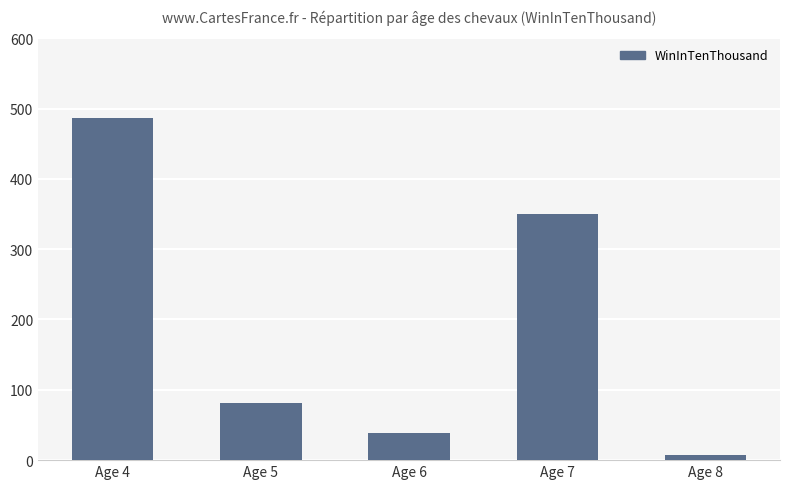

At which label is the value closest to 247?

Age 7